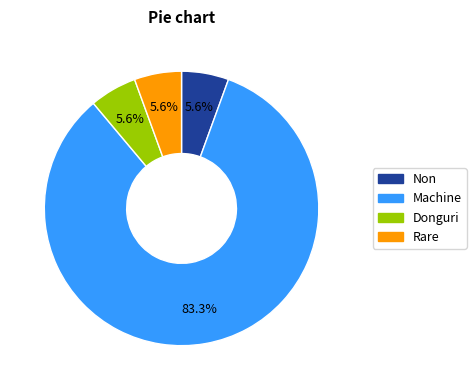

Is there a majority slice in this chart?

Yes